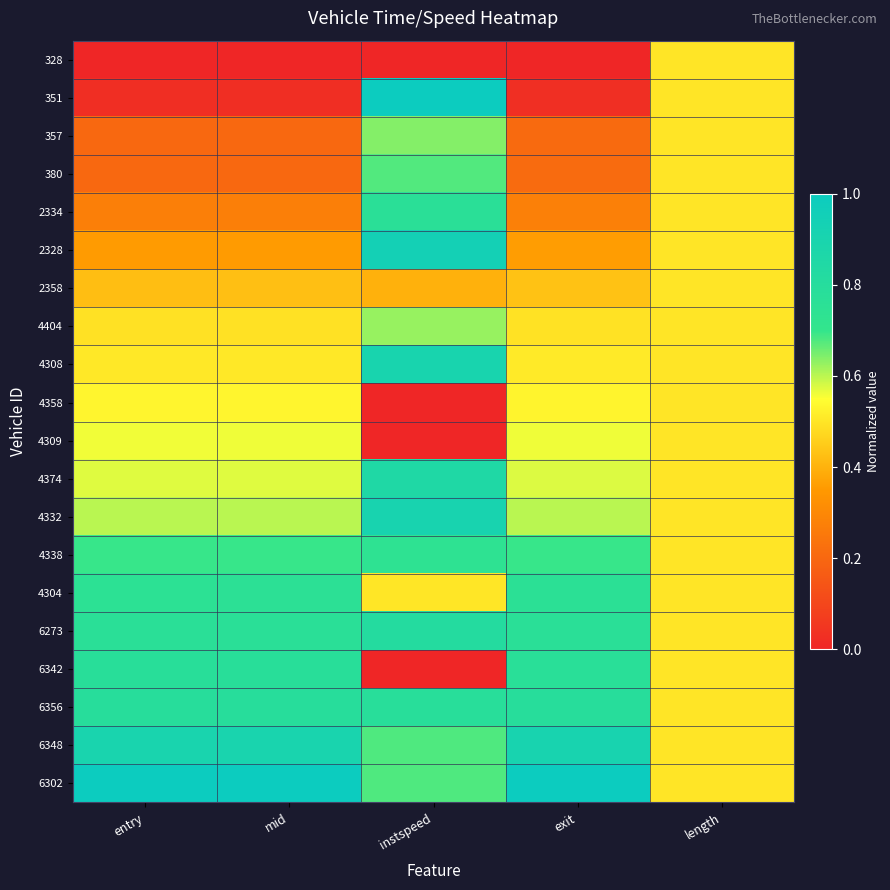

Reading left to right, what are all the values shown in this chart?

328: entry=0.0	mid=0.0	instspeed=0.0	exit=0.0	length=0.5
351: entry=0.0	mid=0.0	instspeed=1.0	exit=0.0	length=0.5
357: entry=0.2	mid=0.2	instspeed=0.6	exit=0.2	length=0.5
380: entry=0.2	mid=0.2	instspeed=0.7	exit=0.2	length=0.5
2334: entry=0.3	mid=0.3	instspeed=0.8	exit=0.3	length=0.5
2328: entry=0.4	mid=0.4	instspeed=0.9	exit=0.4	length=0.5
2358: entry=0.4	mid=0.4	instspeed=0.4	exit=0.4	length=0.5
4404: entry=0.5	mid=0.5	instspeed=0.6	exit=0.5	length=0.5
4308: entry=0.5	mid=0.5	instspeed=0.9	exit=0.5	length=0.5
4358: entry=0.5	mid=0.5	instspeed=0.0	exit=0.5	length=0.5
4309: entry=0.6	mid=0.6	instspeed=0.0	exit=0.6	length=0.5
4374: entry=0.6	mid=0.6	instspeed=0.8	exit=0.6	length=0.5
4332: entry=0.6	mid=0.6	instspeed=0.9	exit=0.6	length=0.5
4338: entry=0.7	mid=0.7	instspeed=0.7	exit=0.7	length=0.5
4304: entry=0.8	mid=0.8	instspeed=0.5	exit=0.8	length=0.5
6273: entry=0.8	mid=0.8	instspeed=0.8	exit=0.8	length=0.5
6342: entry=0.8	mid=0.8	instspeed=0.0	exit=0.8	length=0.5
6356: entry=0.8	mid=0.8	instspeed=0.8	exit=0.8	length=0.5
6348: entry=0.9	mid=0.9	instspeed=0.7	exit=0.9	length=0.5
6302: entry=1.0	mid=1.0	instspeed=0.7	exit=1.0	length=0.5